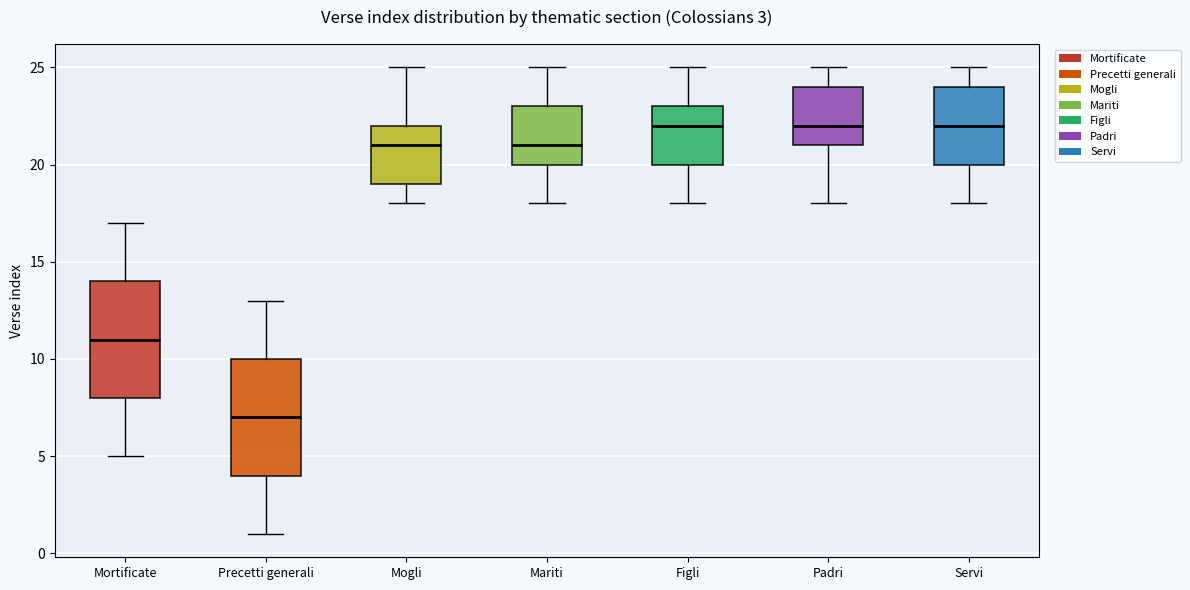

Which box's median line is the lowest?

Precetti generali